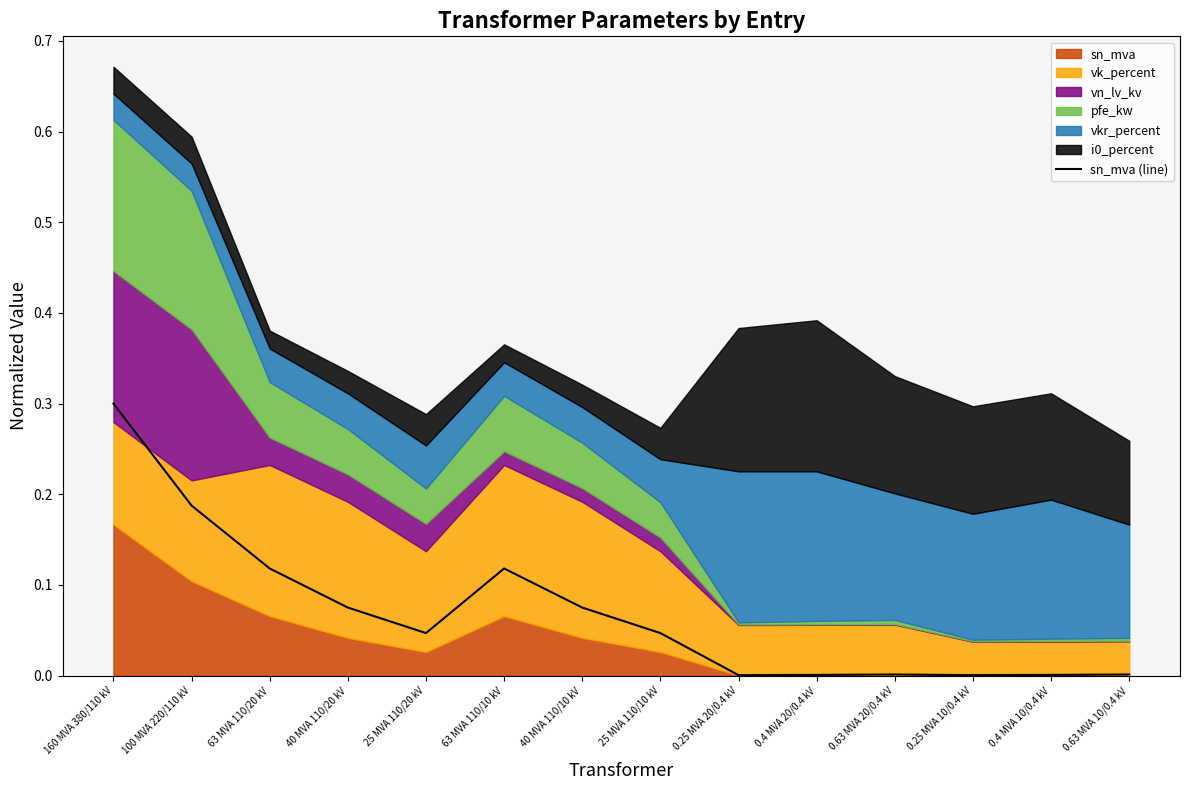

How many points are higher than both their immediate neighbors (excluding endpoints)?

2